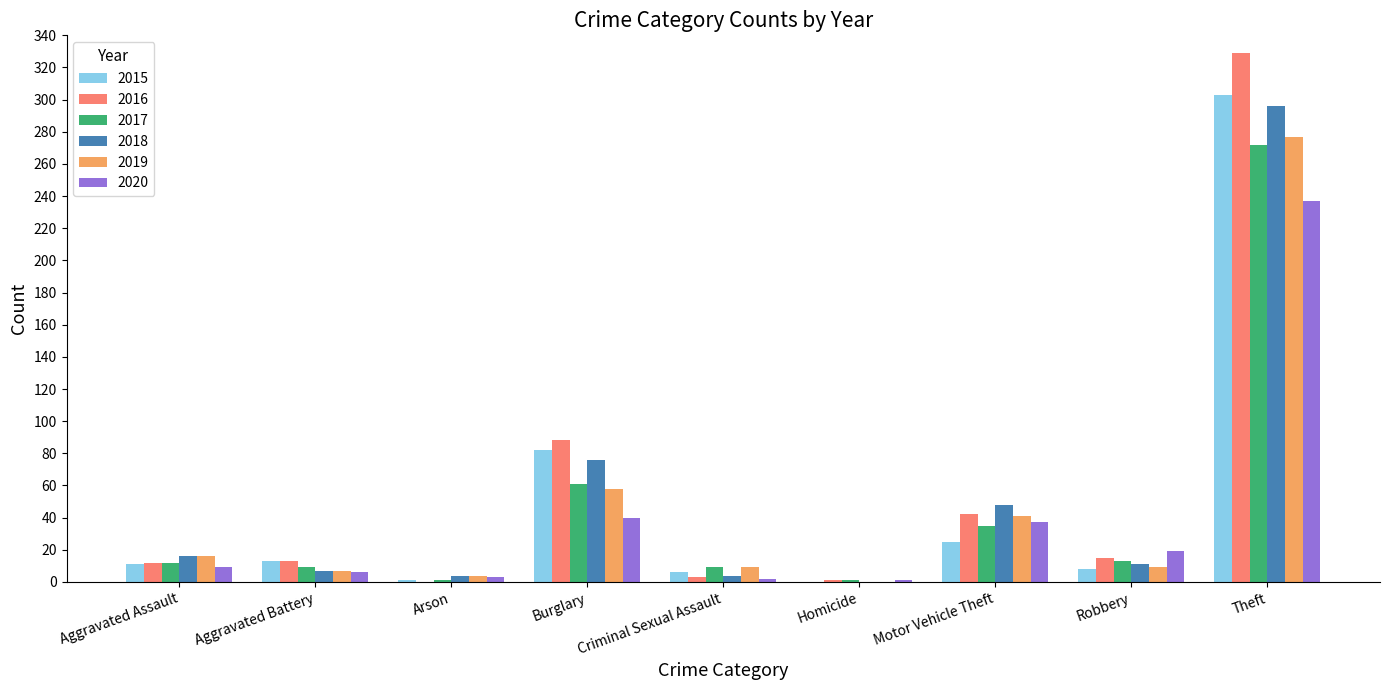

Does the chart contain stacked bars?

No